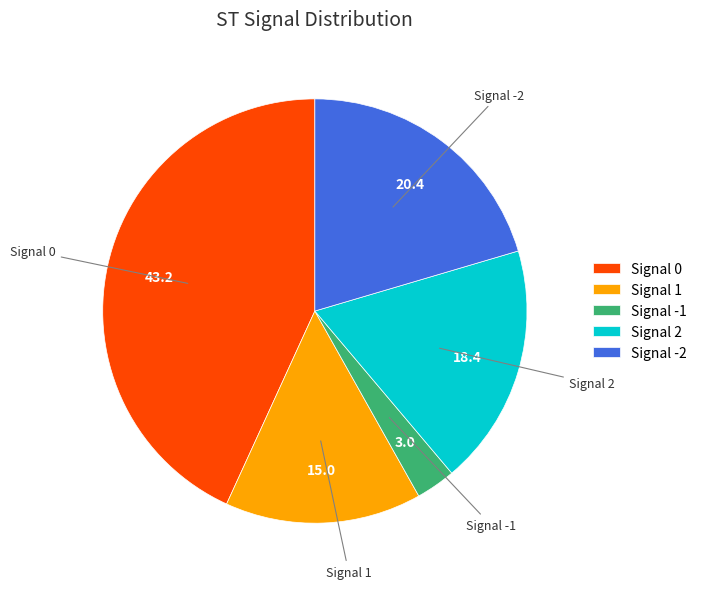

Is the sum of Signal 1 and Signal 0 greater than half?

Yes